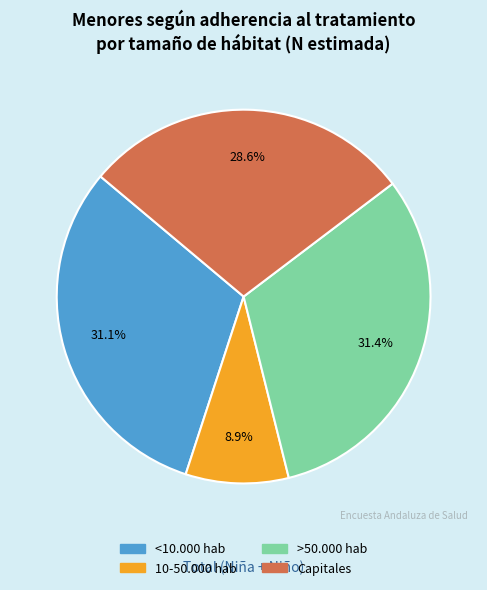

What is the total percentage of <10.000 hab and >50.000 hab?

62.5%